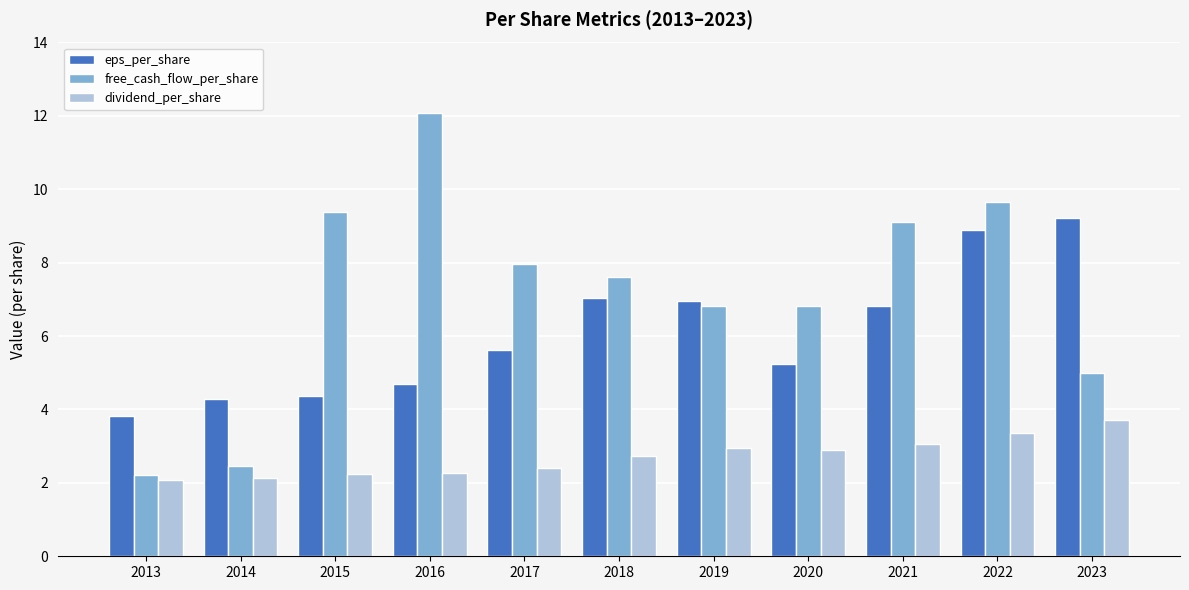

What is the difference between the free_cash_flow_per_share values at 2019 and 2021?

2.3